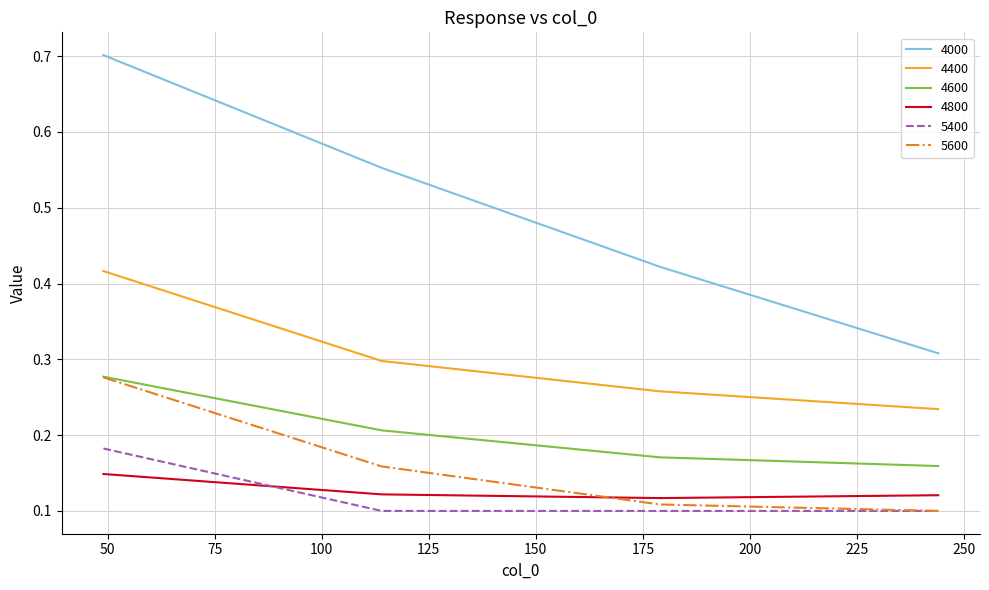

Which series has the largest total across all categories?

4000